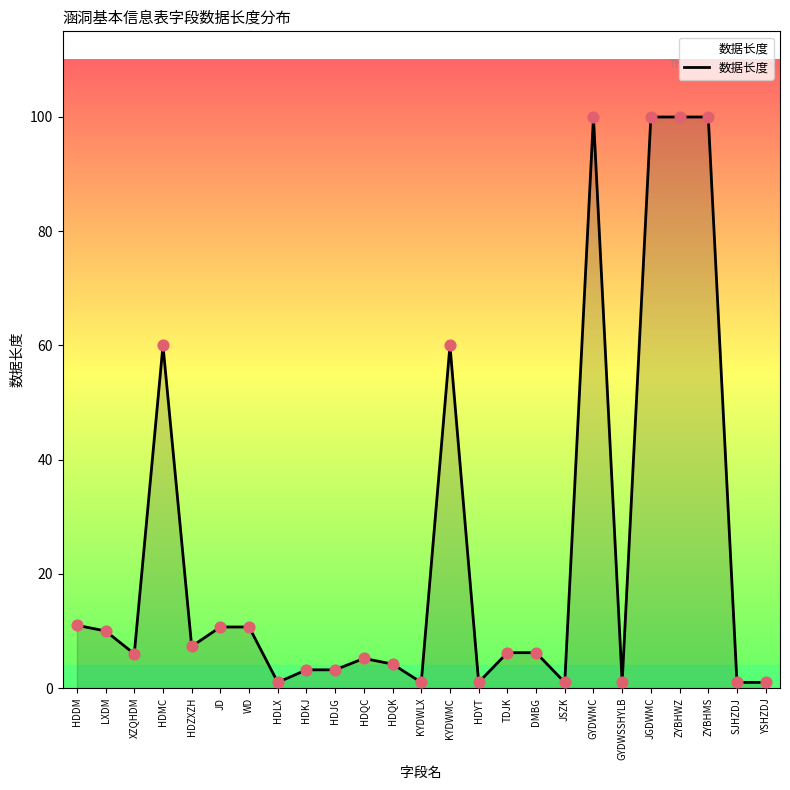

What is the ratio of the value at HDJG to the value at KYDWMC?

0.1